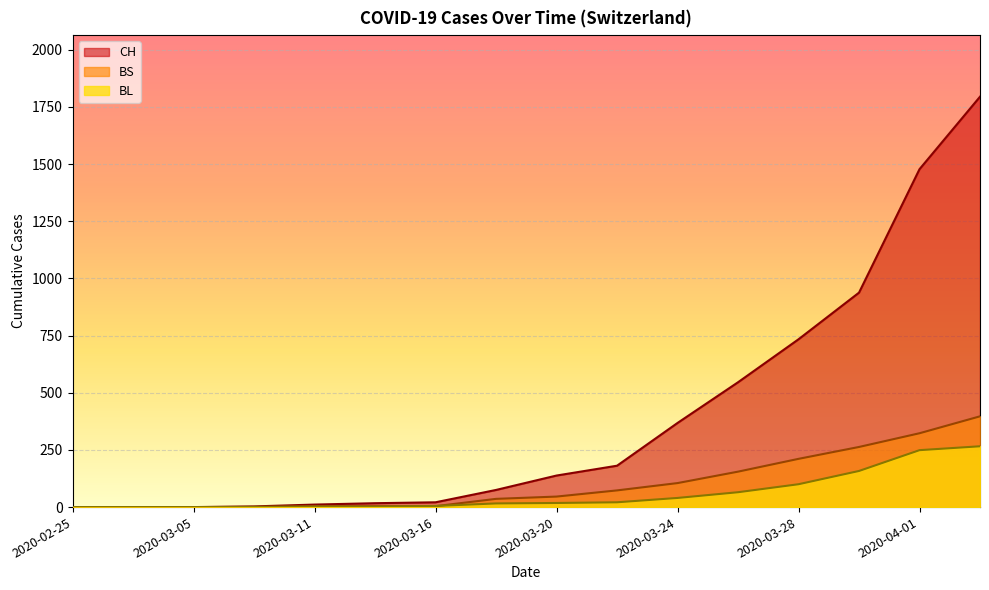

True or false: BS and CH intersect in this chart.

False